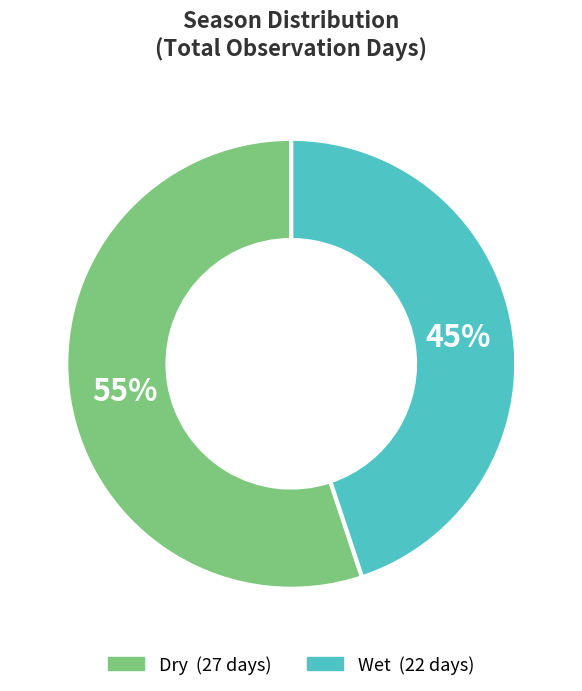

To the nearest percent, what is the average slice percentage?

50%